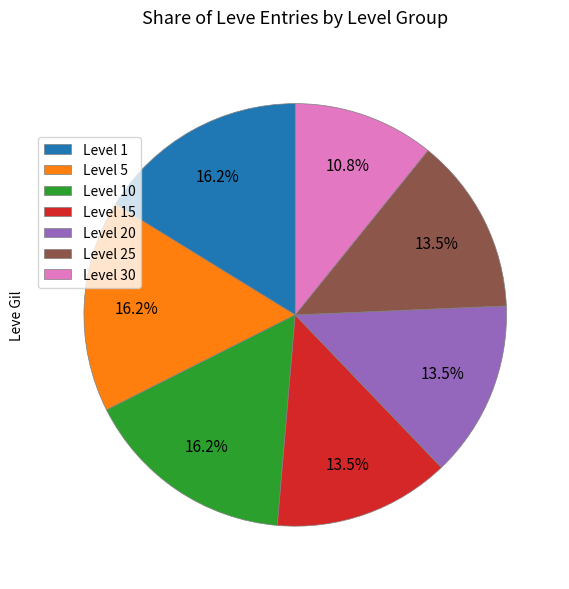

Which slice is the smallest?

Level 30